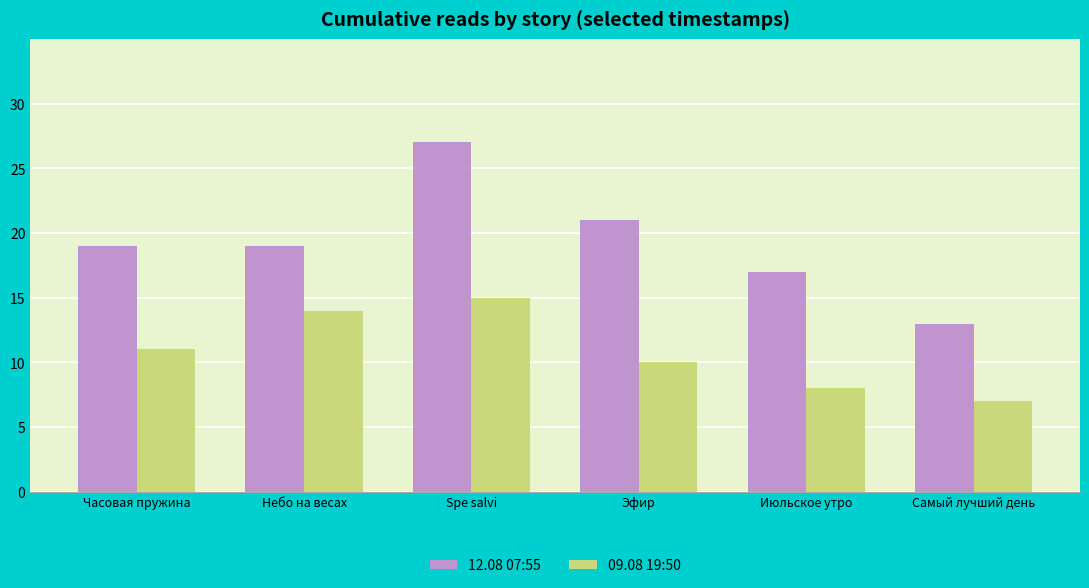

How many series are shown in this chart?

2